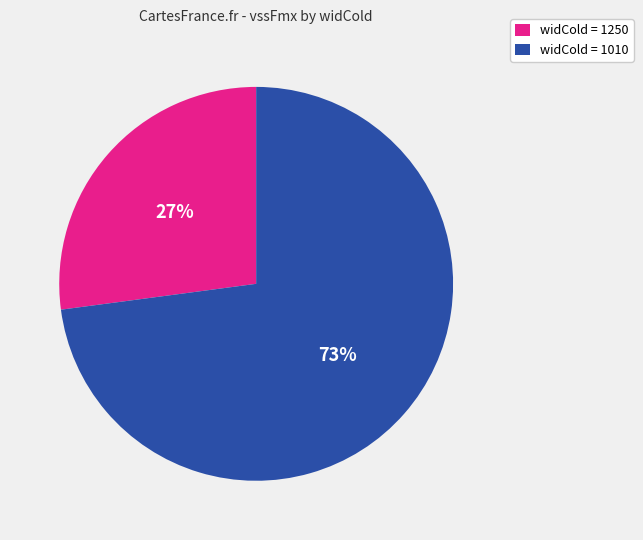

Is it true that widCold = 1010 is 73% of the pie?

True